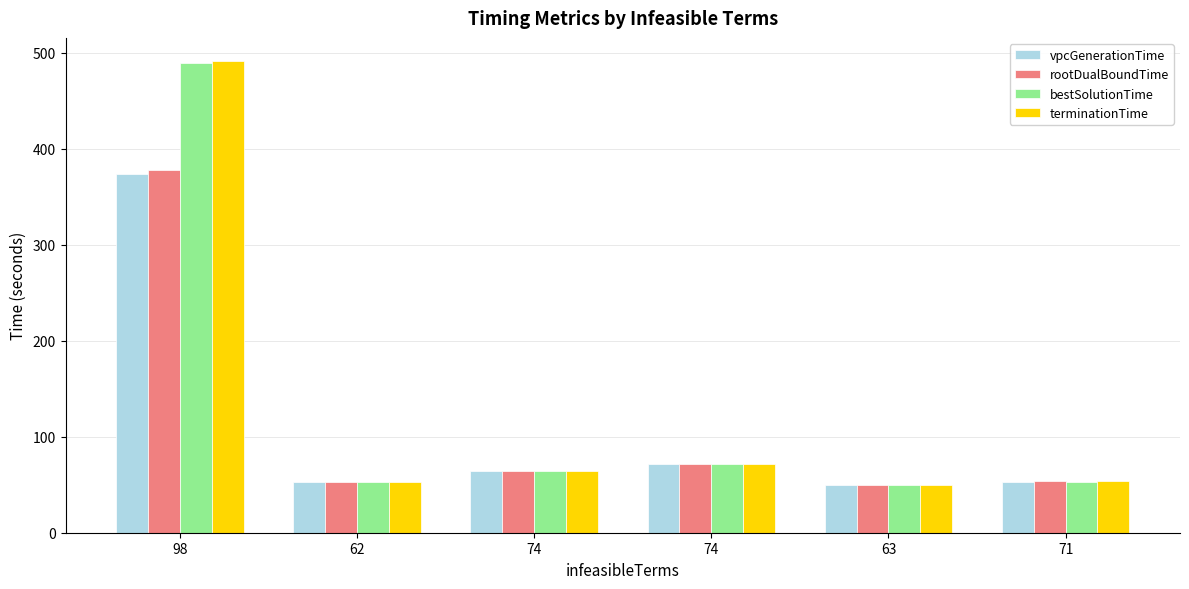

What are all the series names shown in the legend?

vpcGenerationTime, rootDualBoundTime, bestSolutionTime, terminationTime